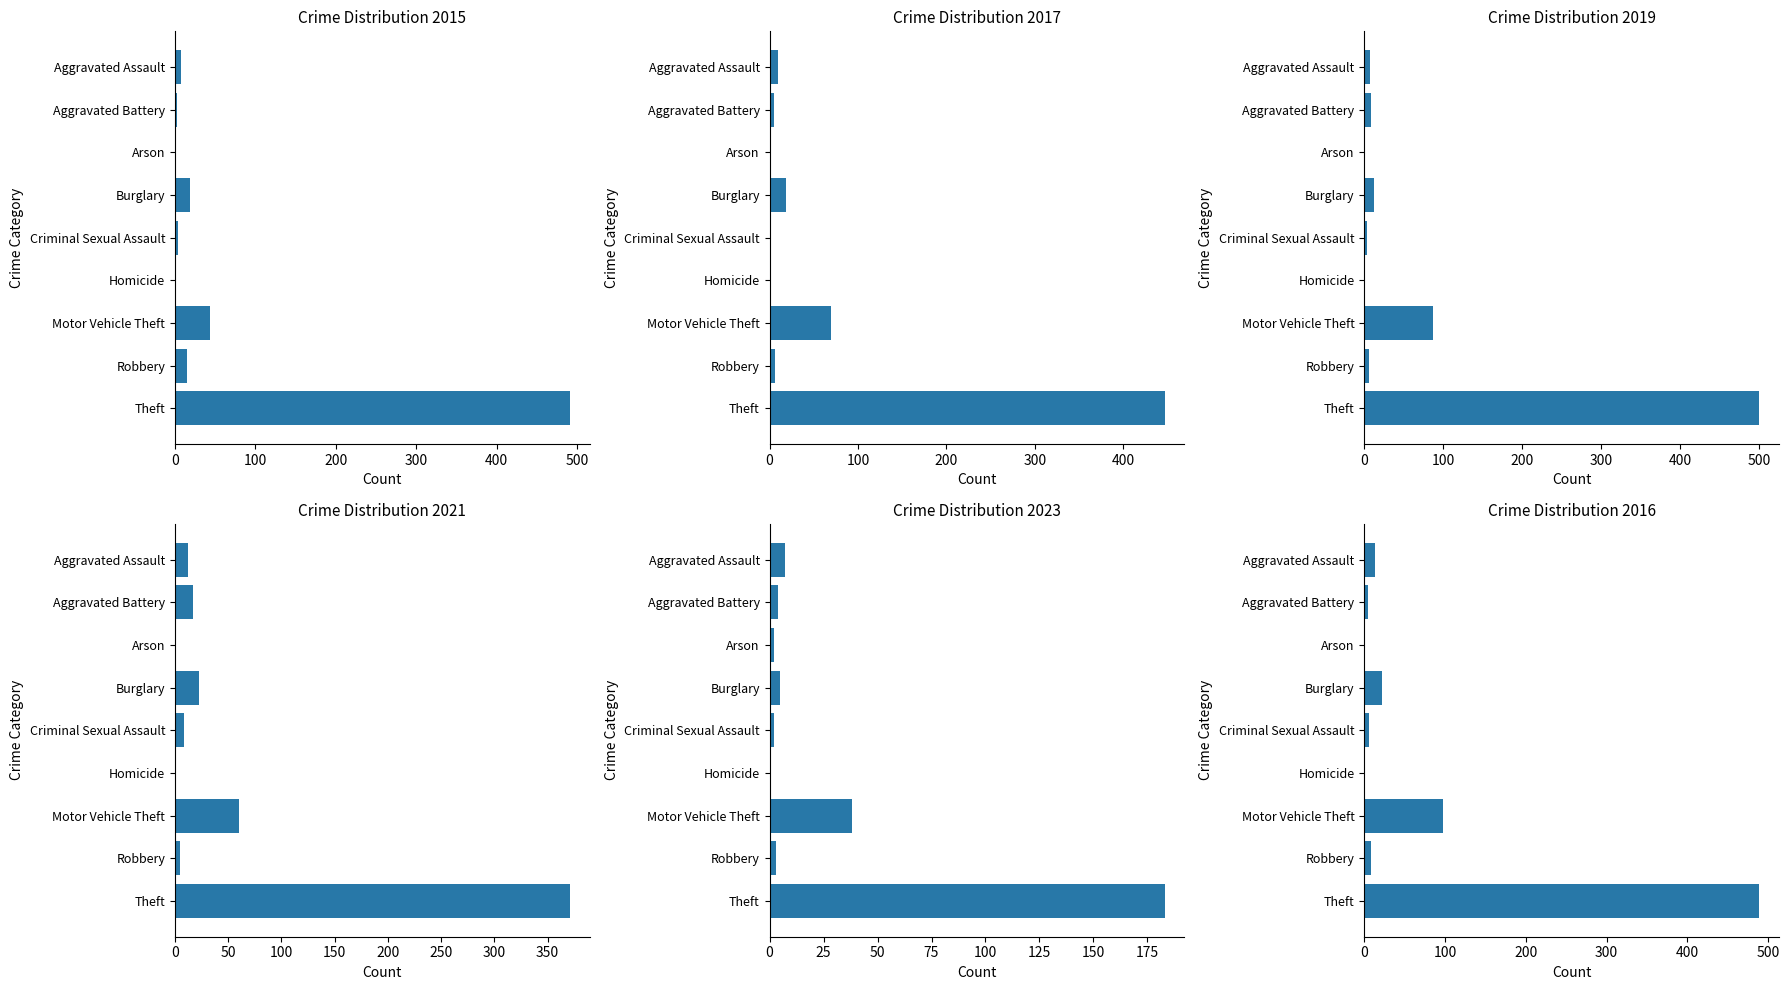

What is the sum of the 2023 values at Criminal Sexual Assault and Homicide?

2